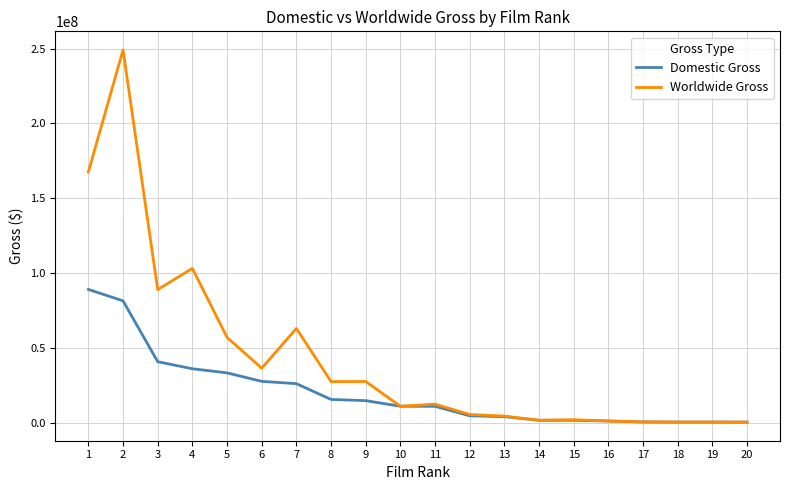

Where does the Domestic Gross series first go above 10983467?

1